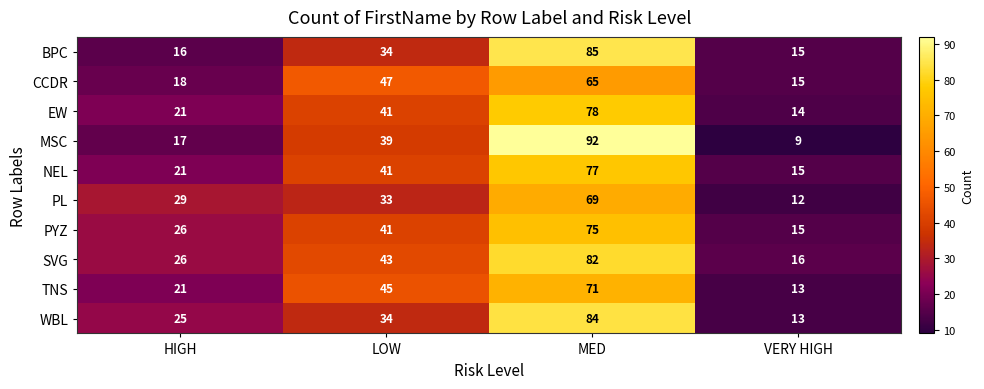

What is the lowest value of the MSC series?

9